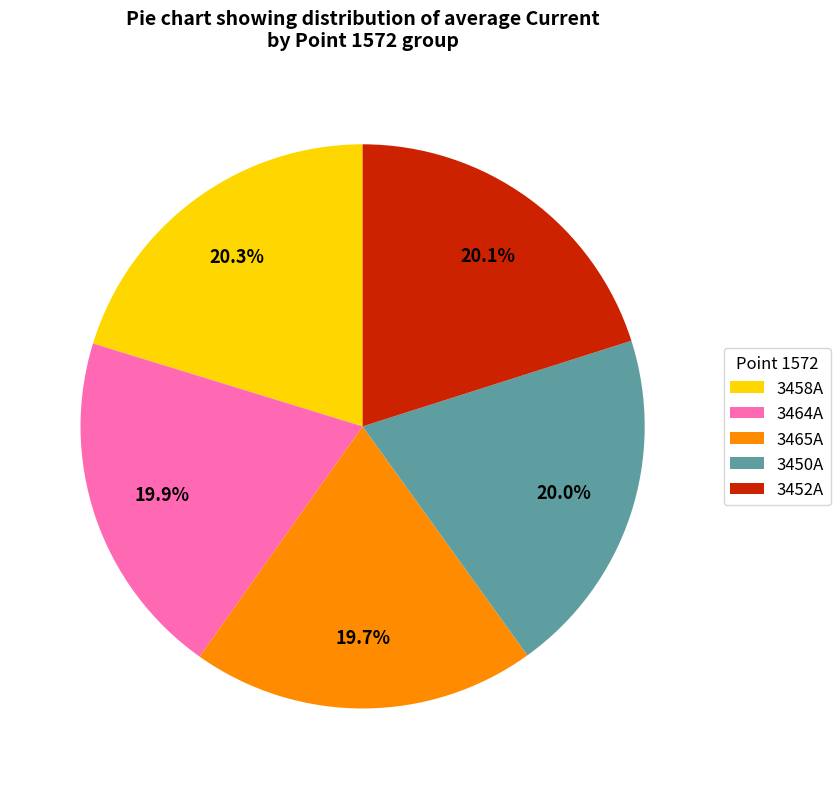

Count the number of slices in the pie.

5